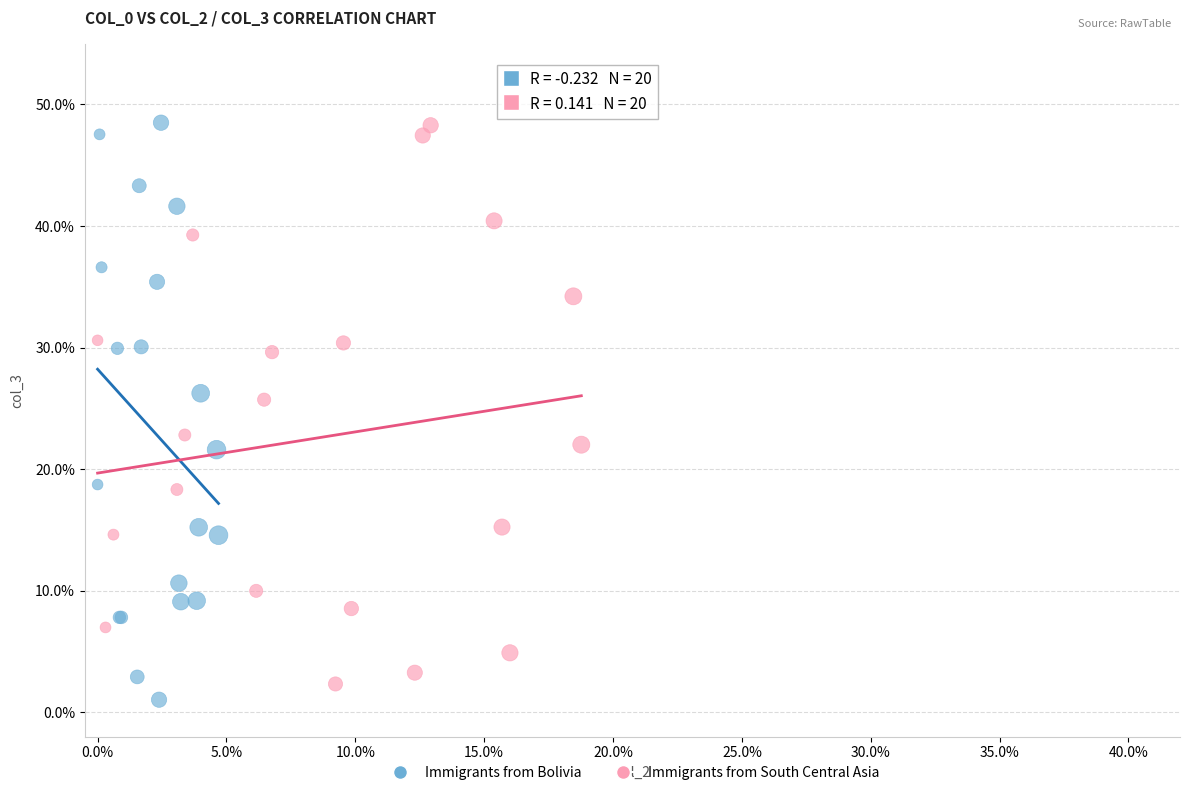

What are all the series names shown in the legend?

Immigrants from Bolivia, Immigrants from South Central Asia